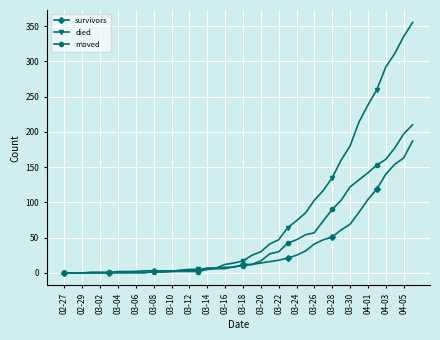

Which series has the largest total across all categories?

died